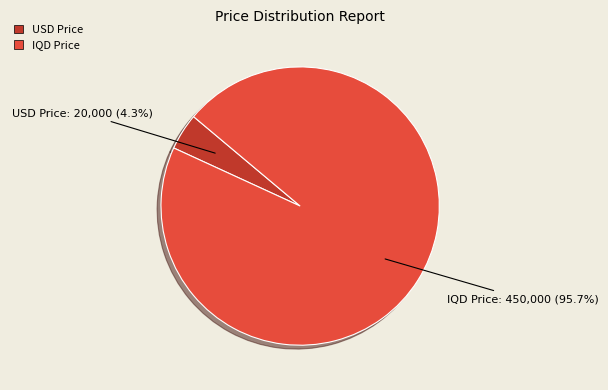

Between IQD Price and USD Price, which is larger?

IQD Price